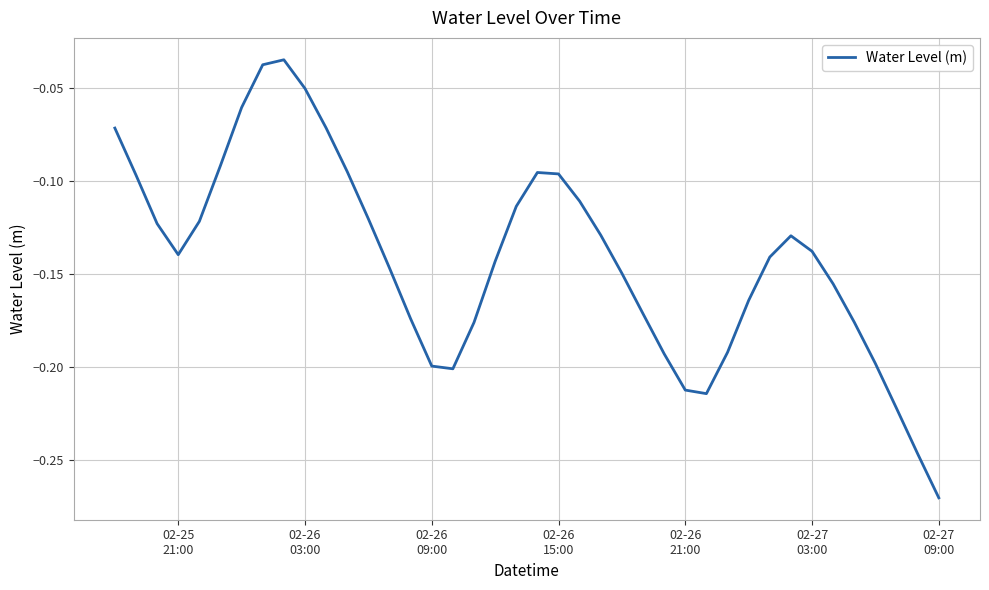

How many lines are shown in the chart?

1